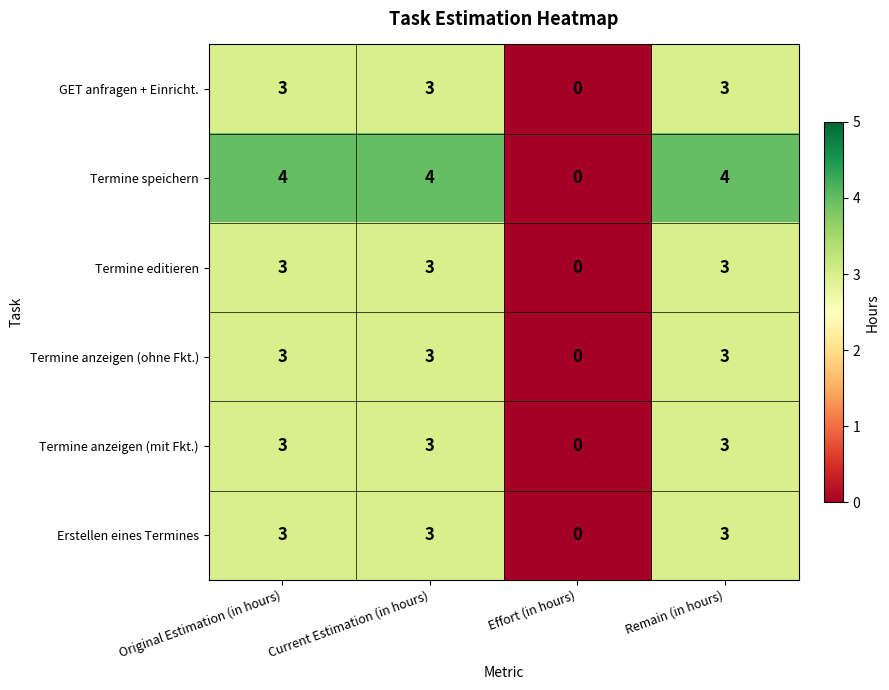

The Termine editieren series shows 2 at Current Estimation (in hours). True or false?

False